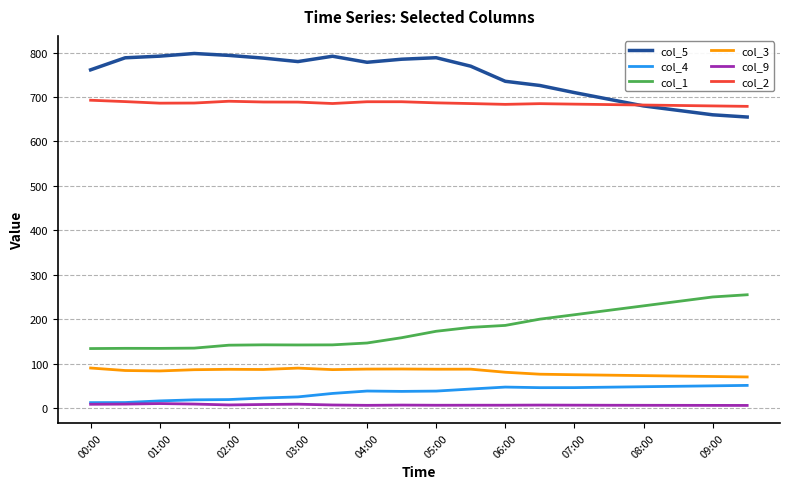

At how many categories does at least one series exceed 705?

15